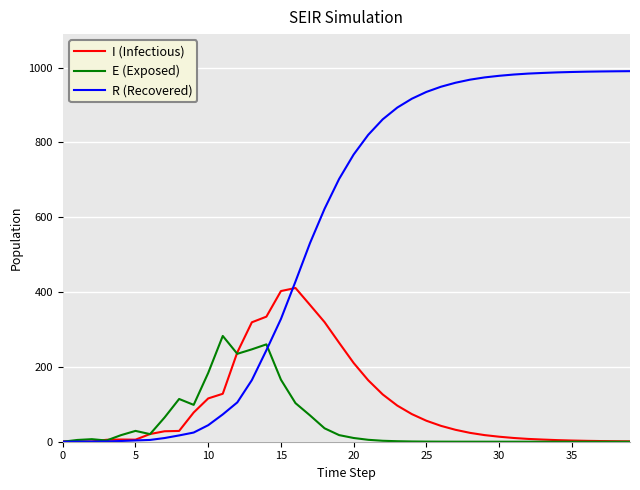

Rank the series by their maximum value, from highest to lowest.

R (Recovered), I (Infectious), E (Exposed)